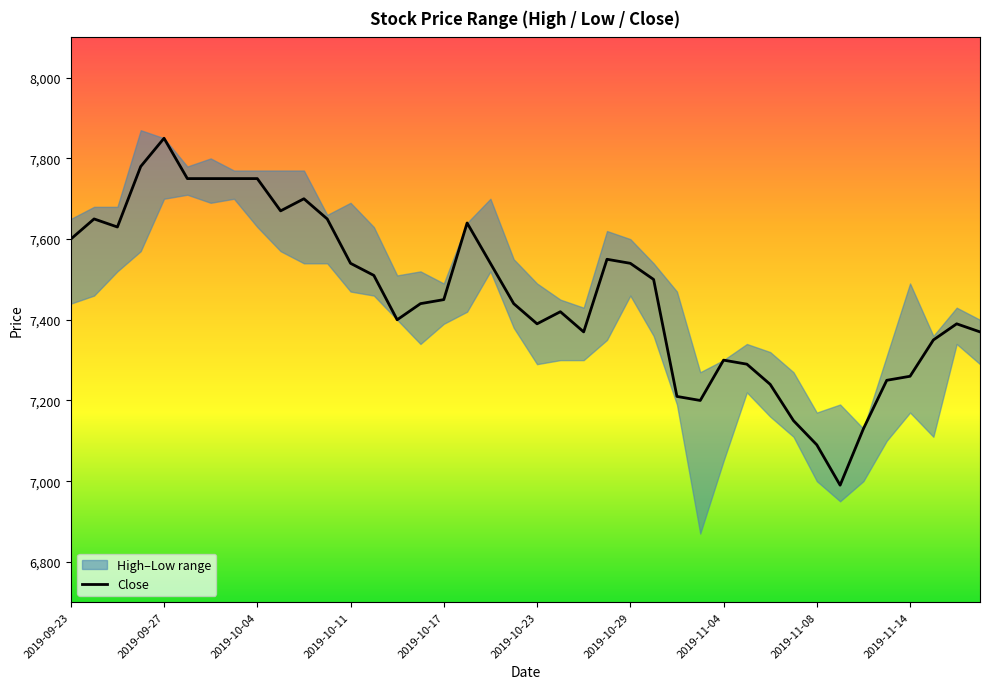

Reading left to right, list all the values displayed in this chart.

7600	7650	7630	7780	7850	7750	7750	7750	7750	7670	7700	7650	7540	7510	7400	7440	7450	7640	7540	7440	7390	7420	7370	7550	7540	7500	7210	7200	7300	7290	7240	7150	7090	6990	7130	7250	7260	7350	7390	7370